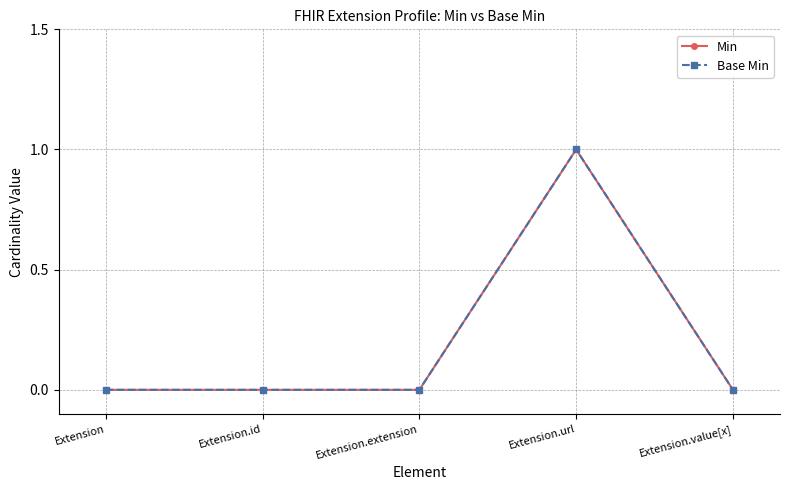

Is the value of Min at Extension.extension greater than the value of Base Min at Extension.extension?

No